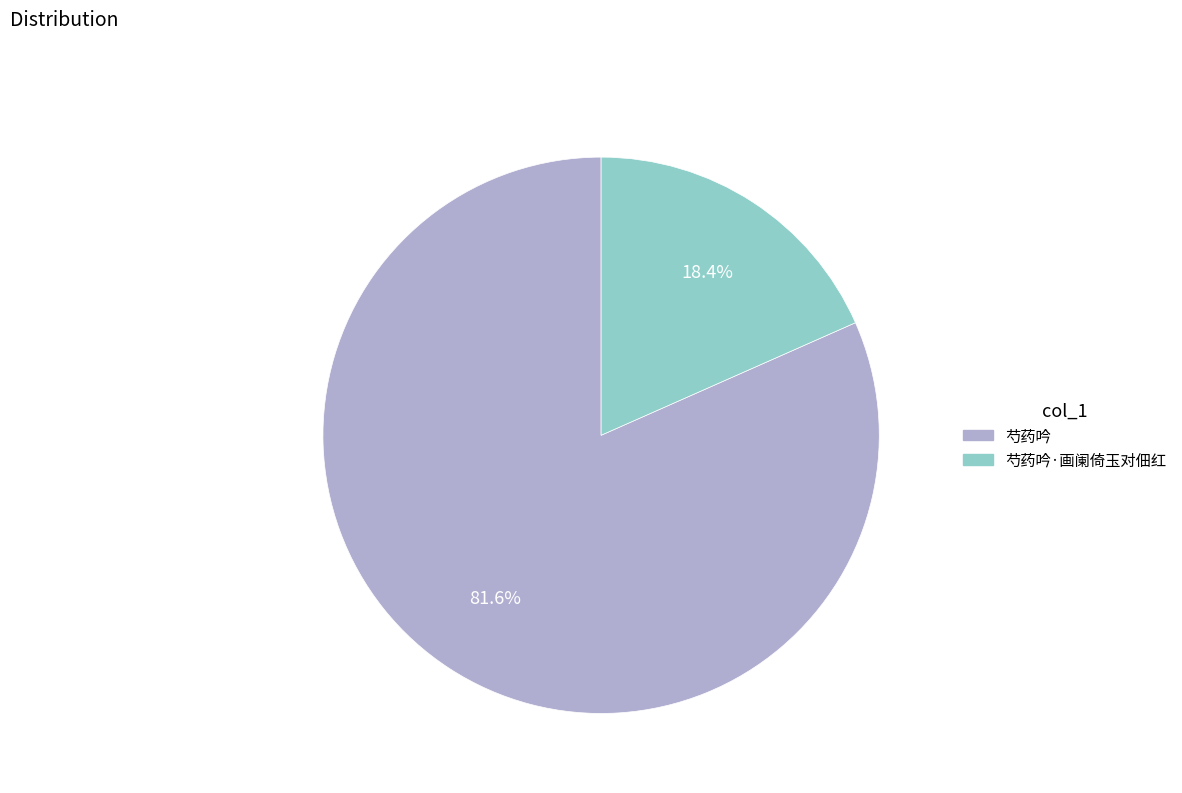

Does any single category account for the majority?

Yes